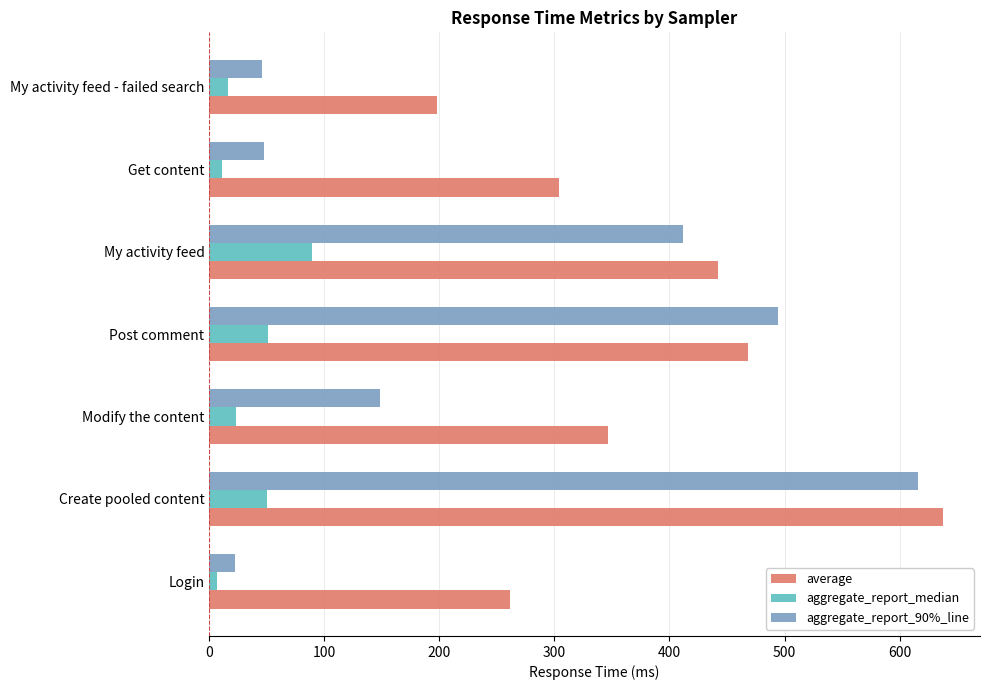

What is the difference between the highest and lowest values at Modify the content?

324